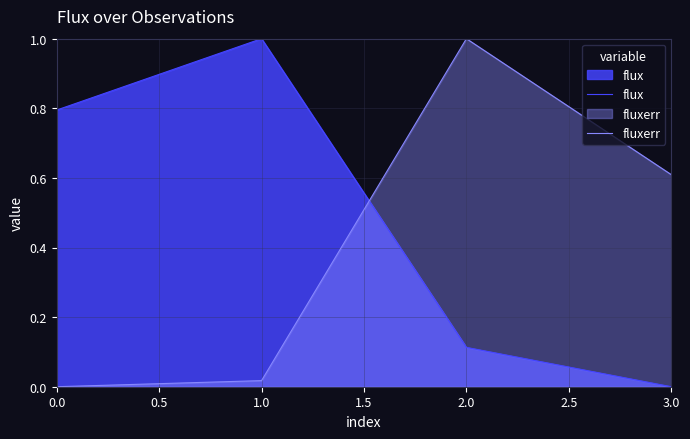

What is the value of the fluxerr point at the 4th from the left?

0.6